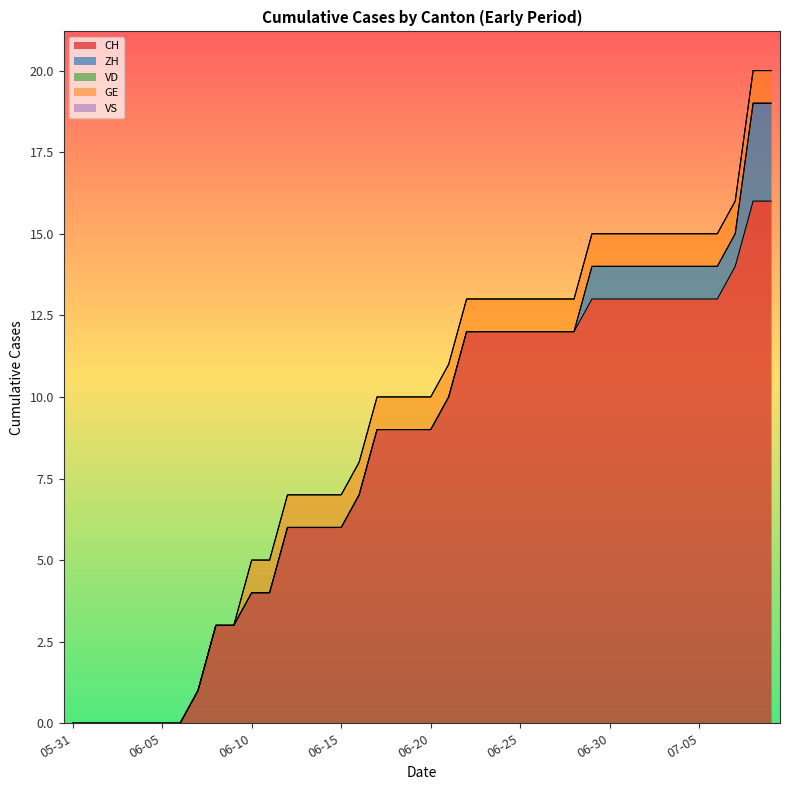

What position from the right is 2020-06-21?

19